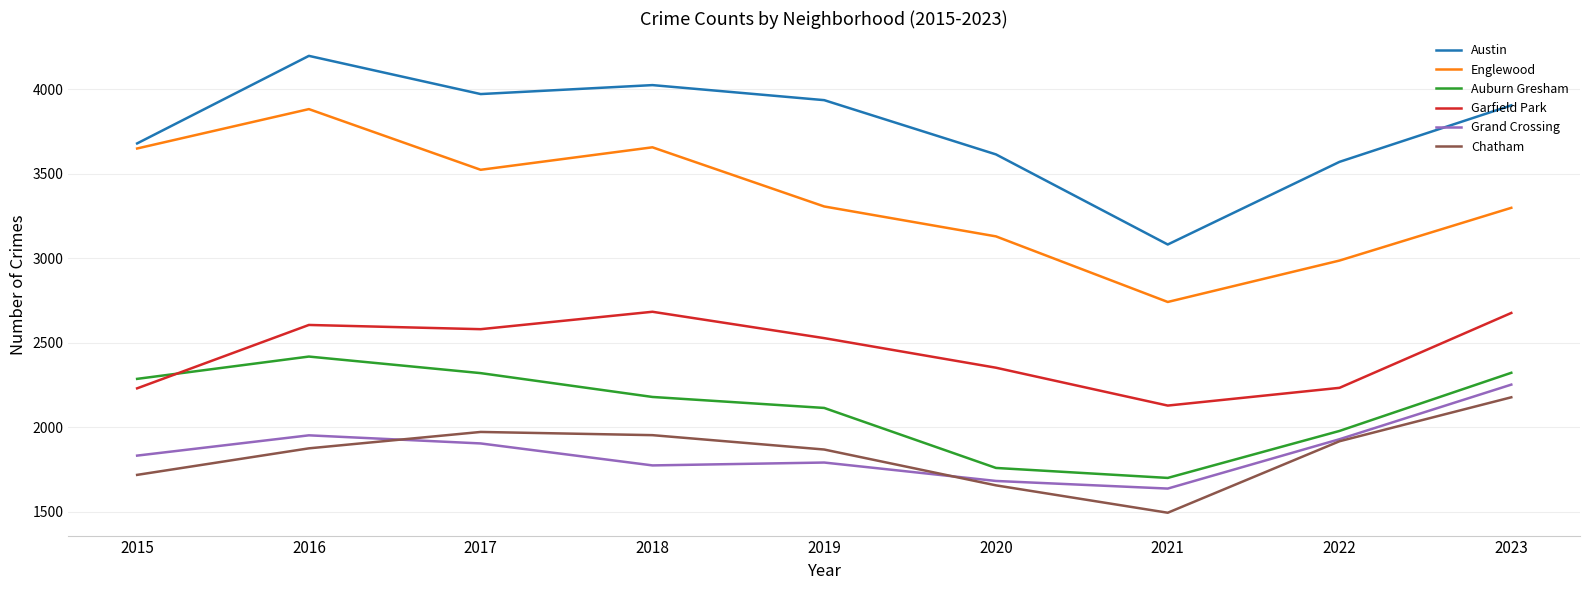

What is the lowest value of the Auburn Gresham series?

1700